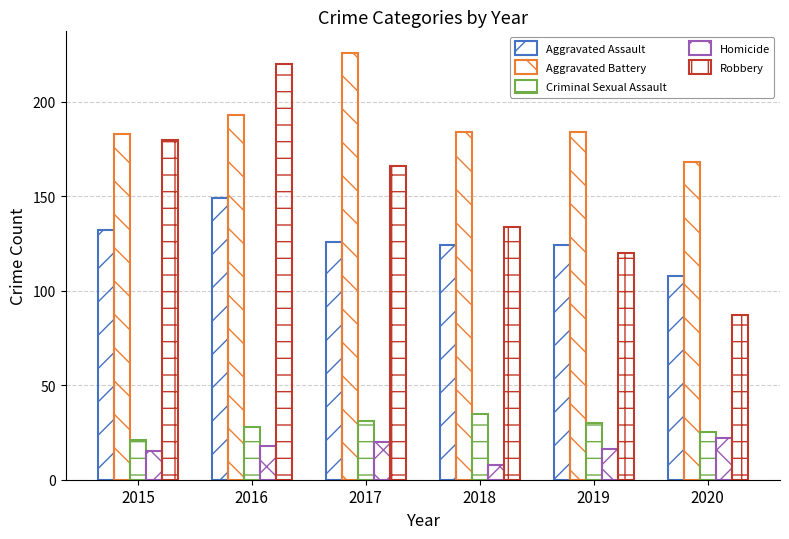

What is the greatest value displayed?

226